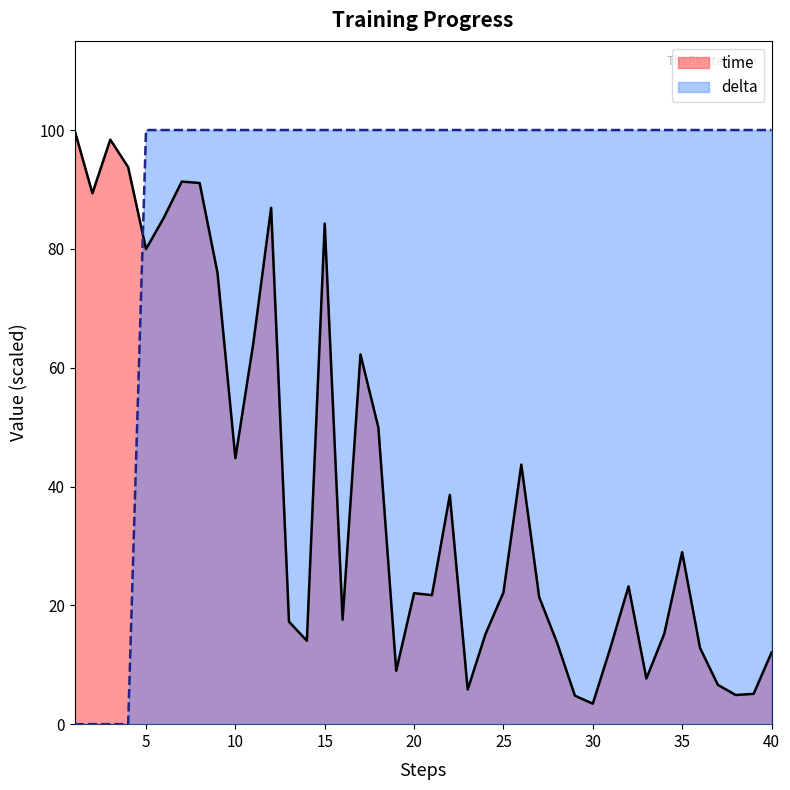

What is the average value of the time series?

39.9